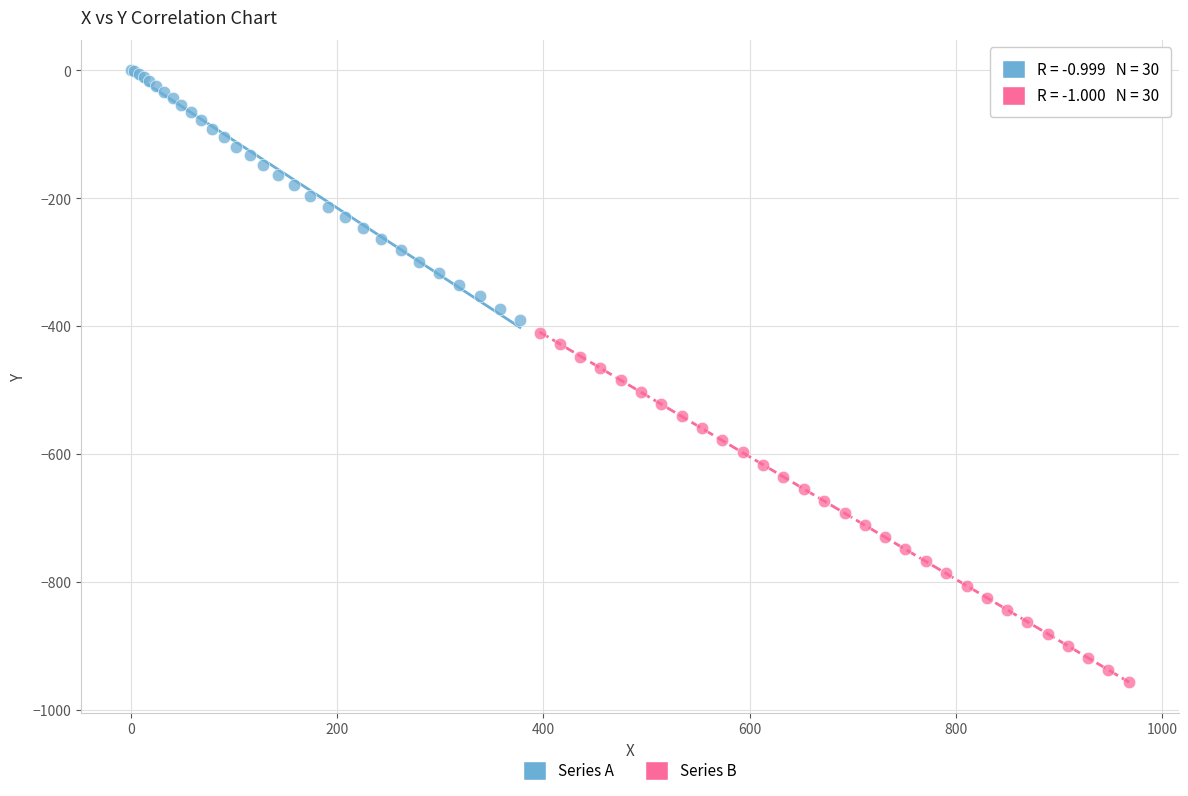

Which series contains the highest Y value?

Series A